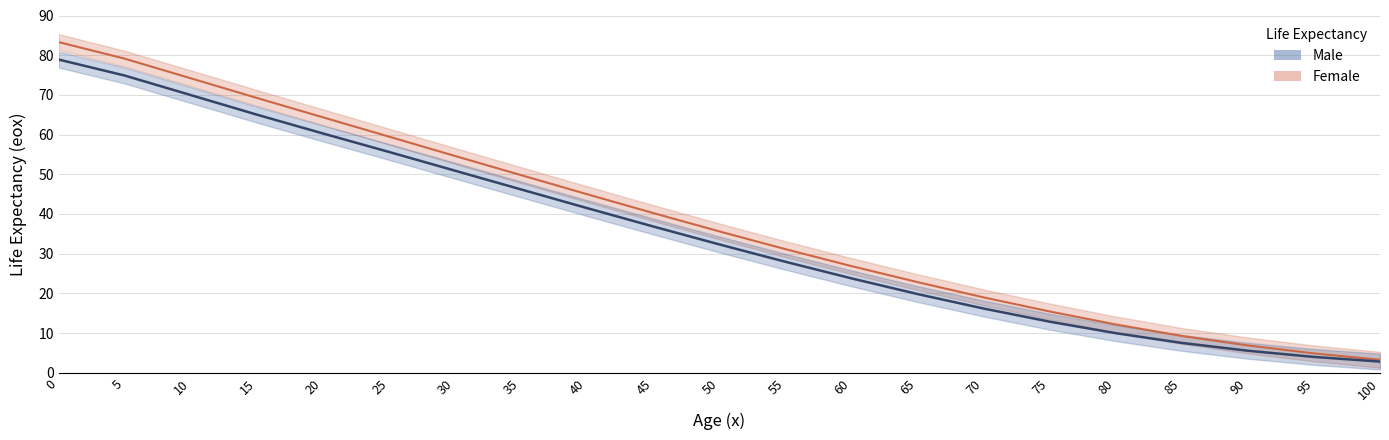

True or false: Male_eox_upper has a value of 6.6 at 100.

False